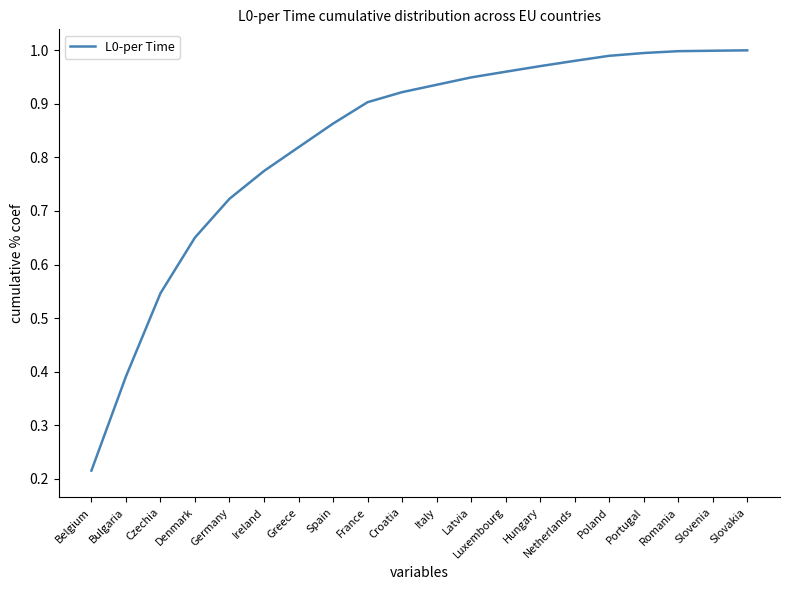

The chart shows a value of 0.6 at Latvia. True or false?

False